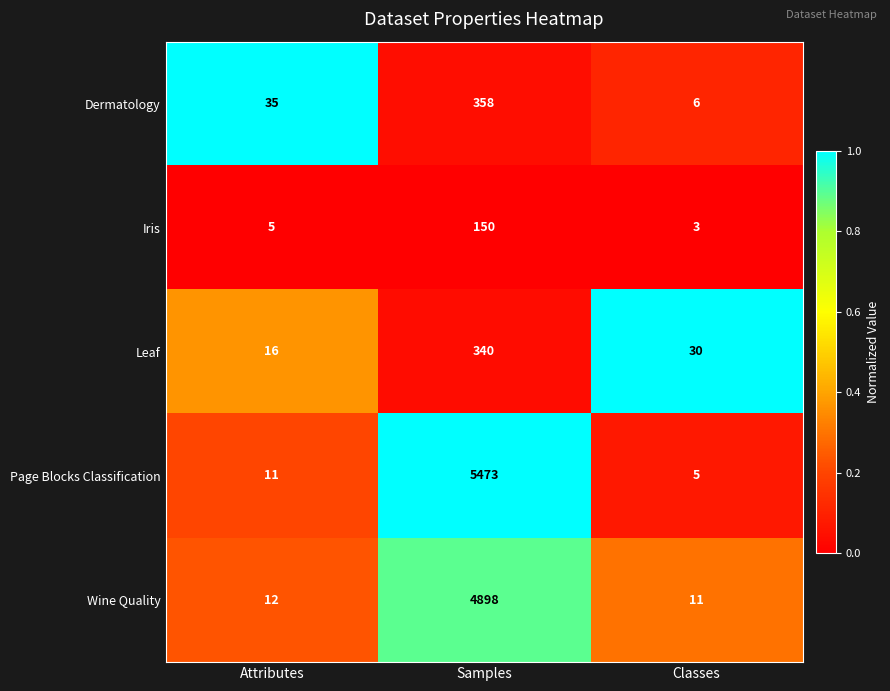

What is the average value of the Leaf series?

129